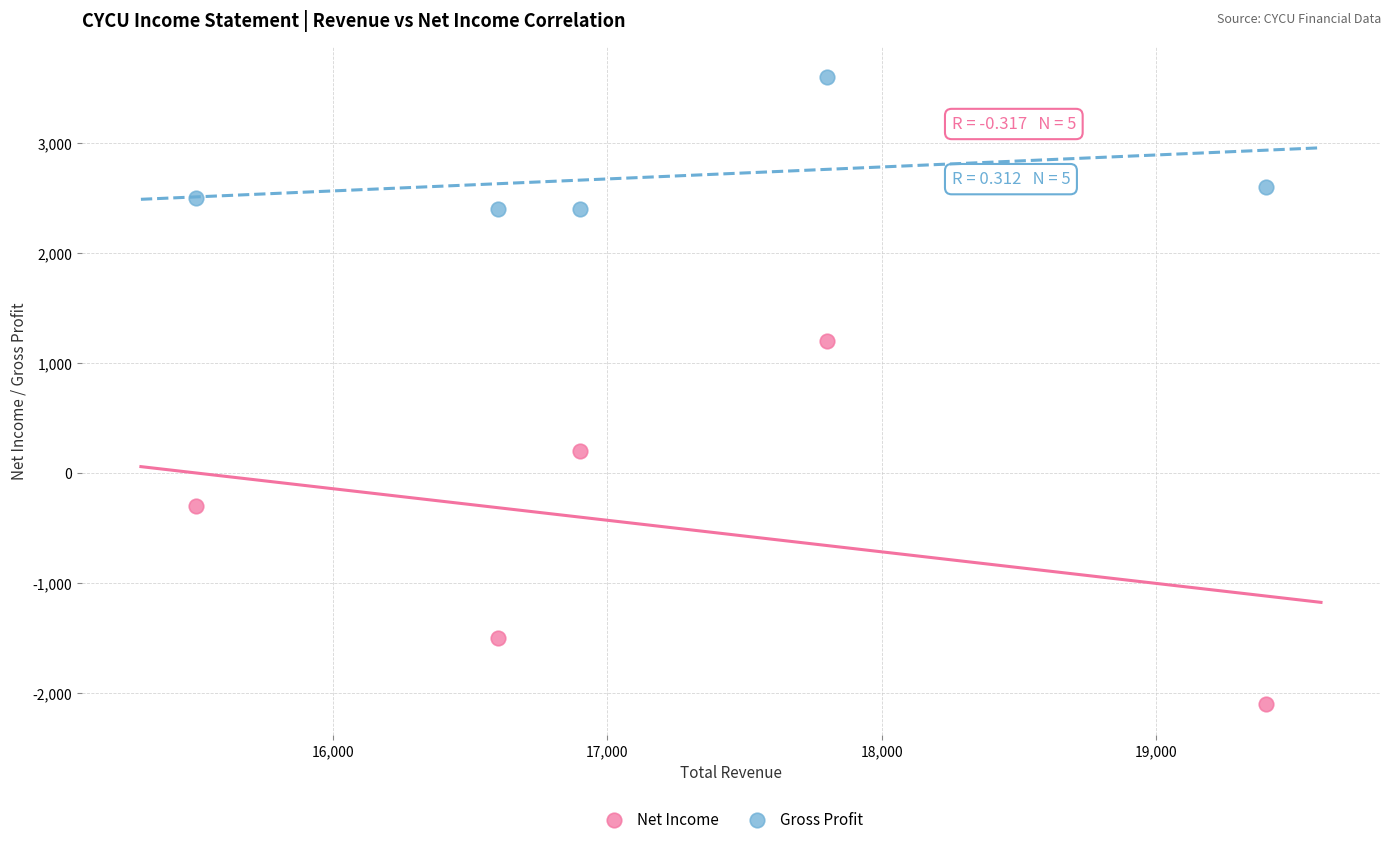

Which series contains the highest Y value?

Gross Profit